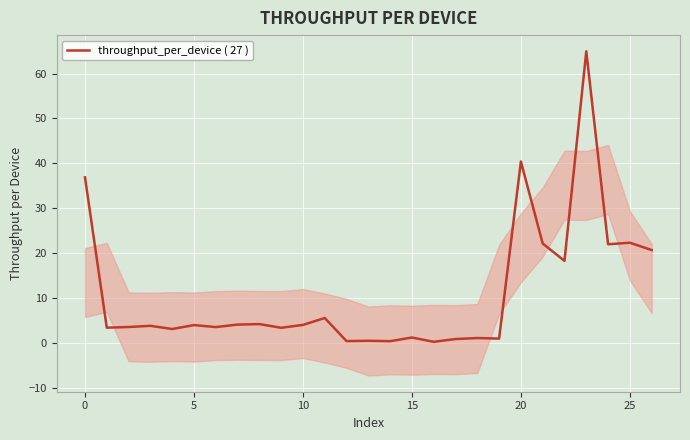

Which label corresponds to the largest value in the chart?

23